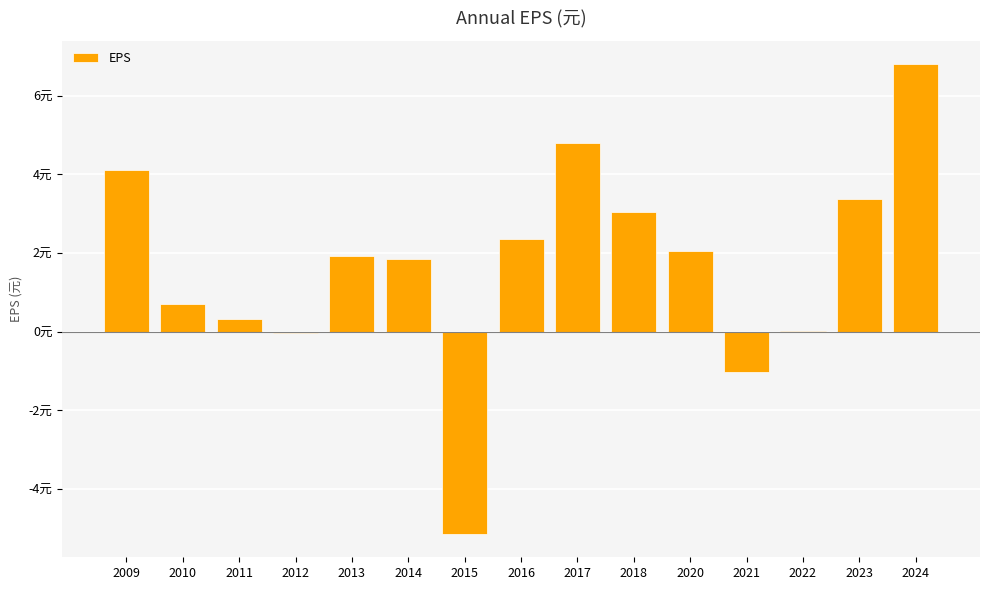

How many categories are shown in the chart?

15